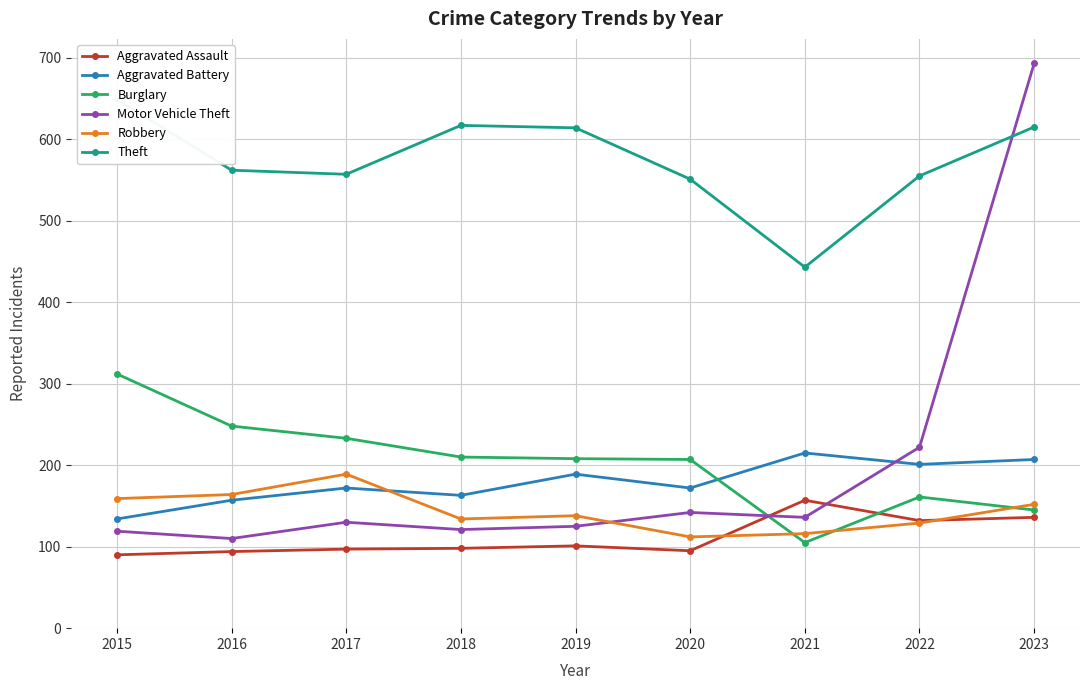

True or false: Burglary and Robbery intersect in this chart.

True